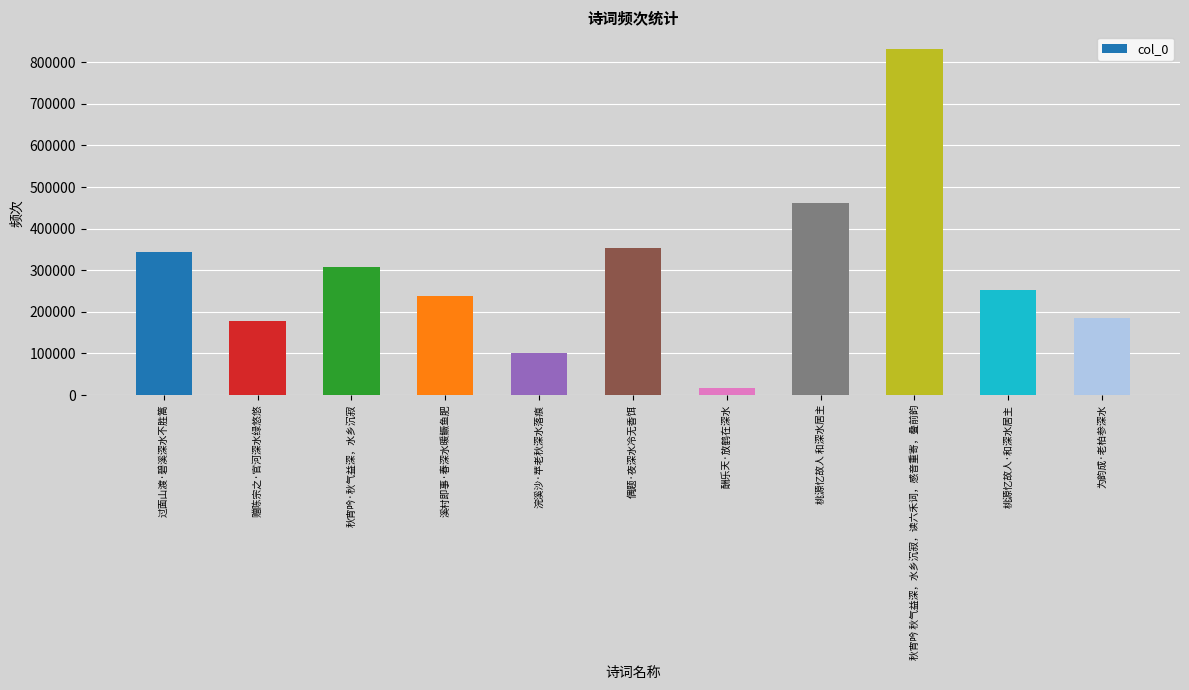

What is the label of the 11th bar from the right?

过面山渡·碧溪深水不胜篙